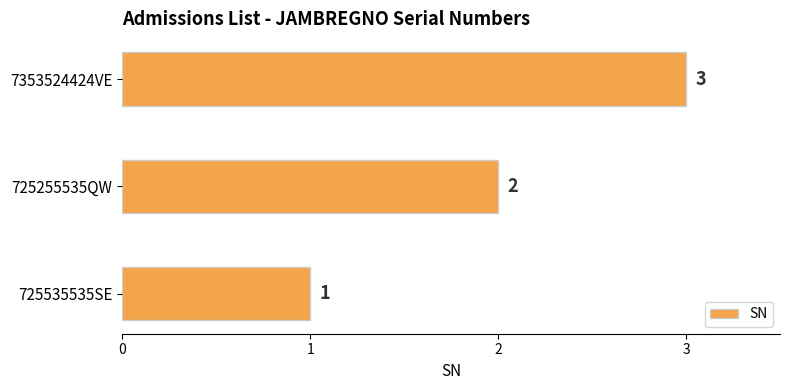

Where is the data nearest to the value 2?

725255535QW